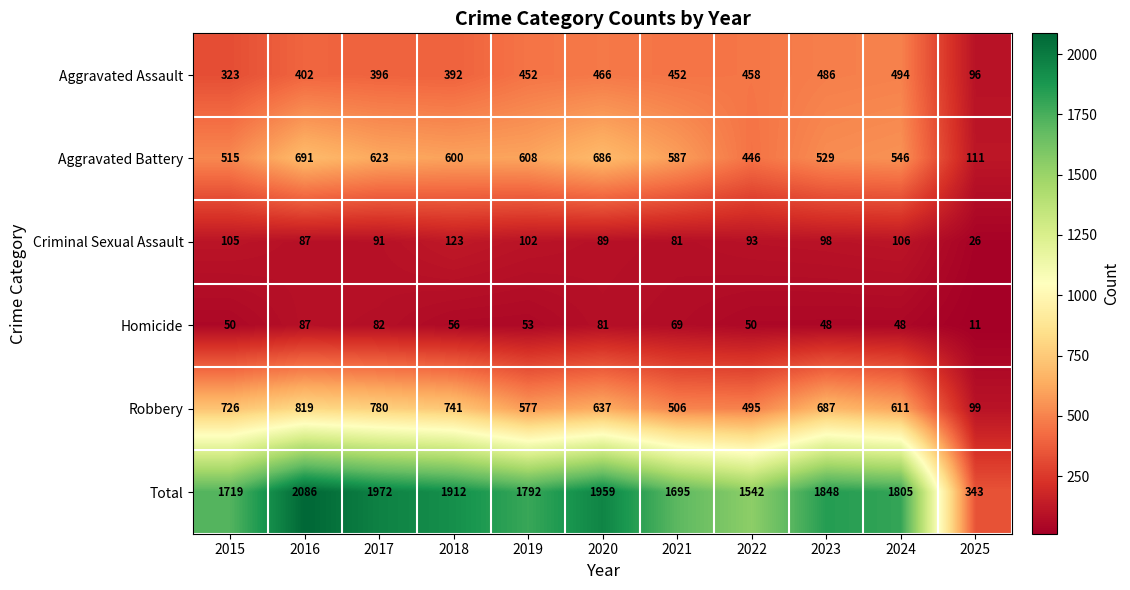

Which label corresponds to the largest value in the chart?

2016